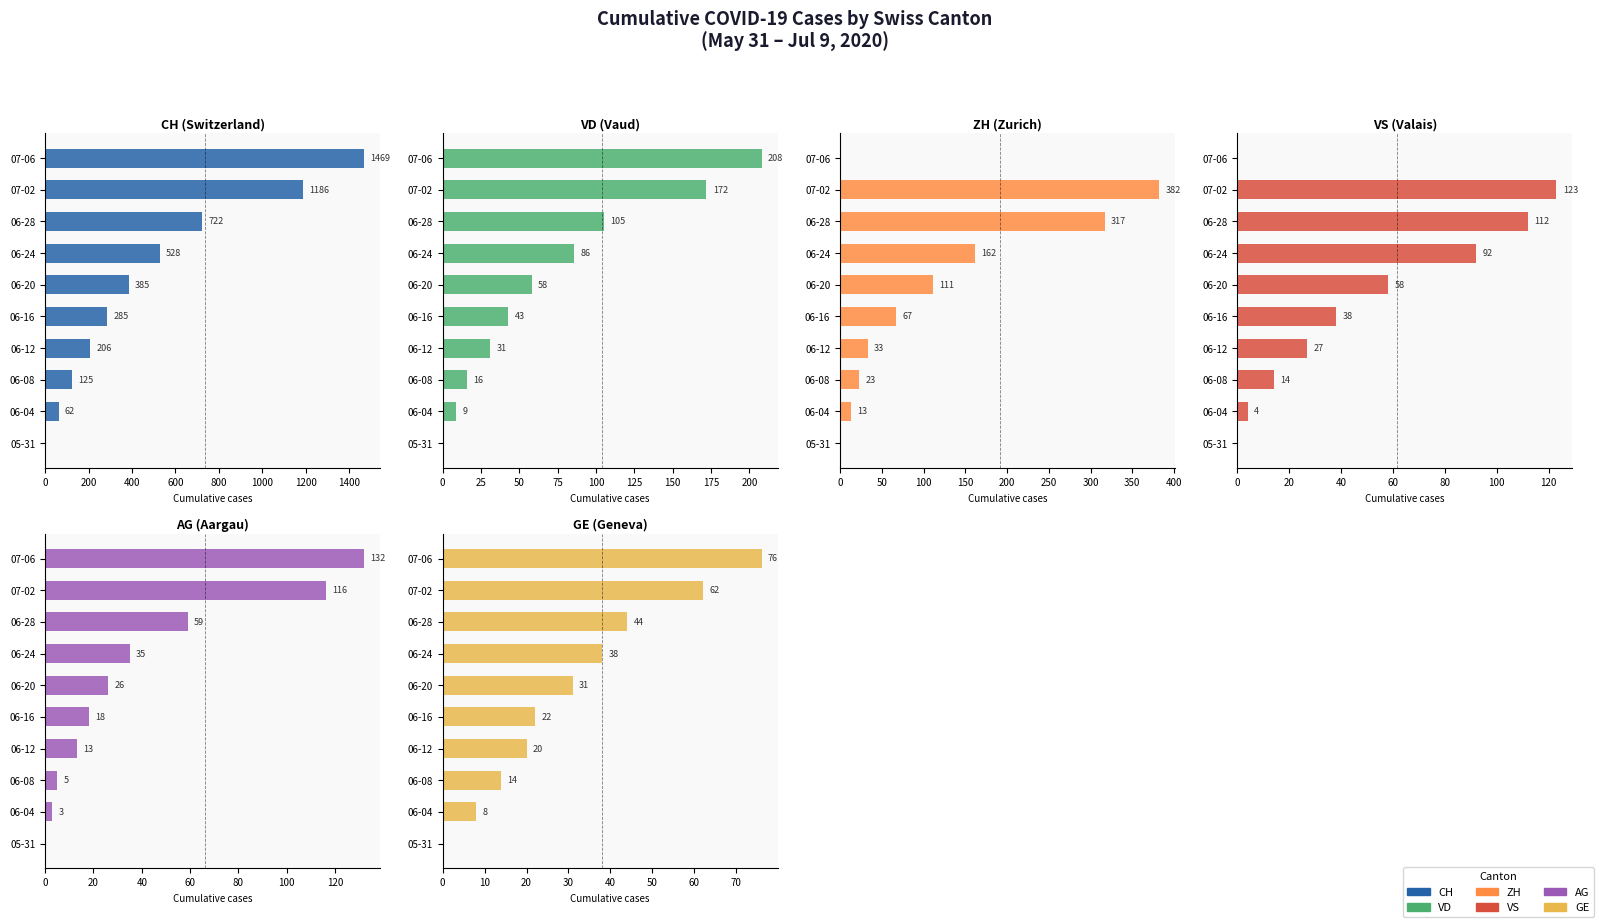

Reading right to left, list all the values displayed in this chart.

CH: 1469	1186	722	528	385	285	206	125	62	0
VD: 208	172	105	86	58	43	31	16	9	0
ZH: 0	382	317	162	111	67	33	23	13	0
VS: 0	123	112	92	58	38	27	14	4	0
AG: 132	116	59	35	26	18	13	5	3	0
GE: 76	62	44	38	31	22	20	14	8	0